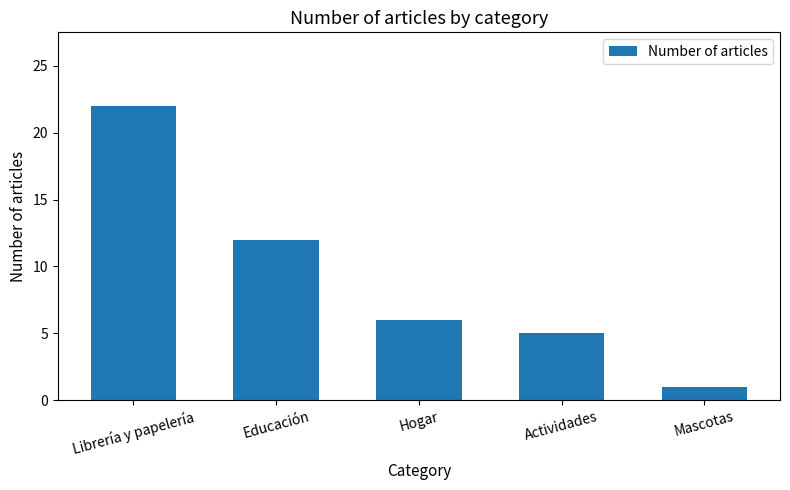

Which has a higher value, Mascotas or Hogar?

Hogar